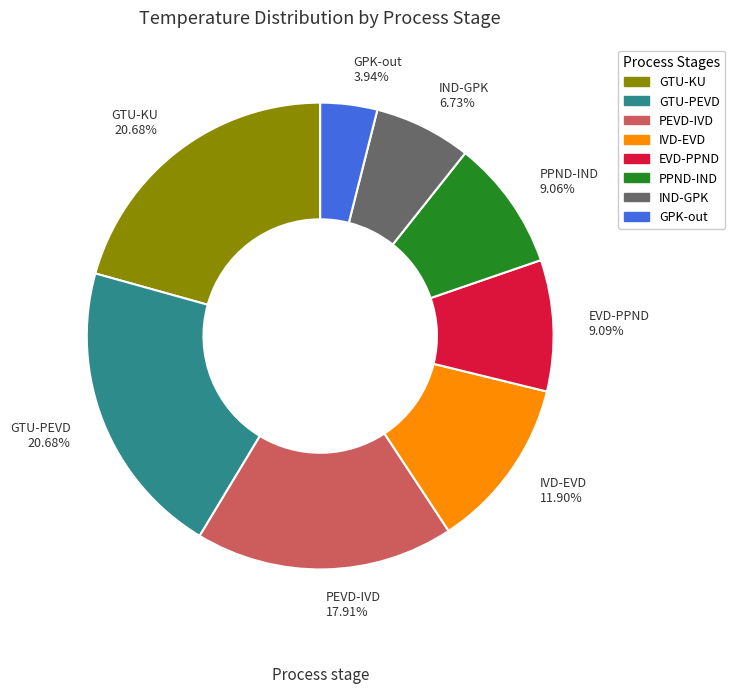

How much of the chart is everything except GTU-PEVD?

79.3%